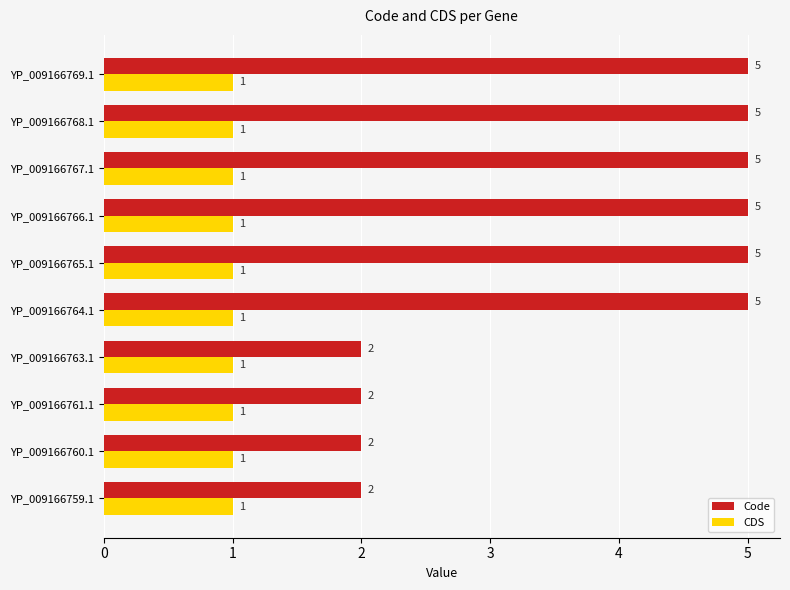

List the series in order of their peak value, lowest first.

CDS, Code